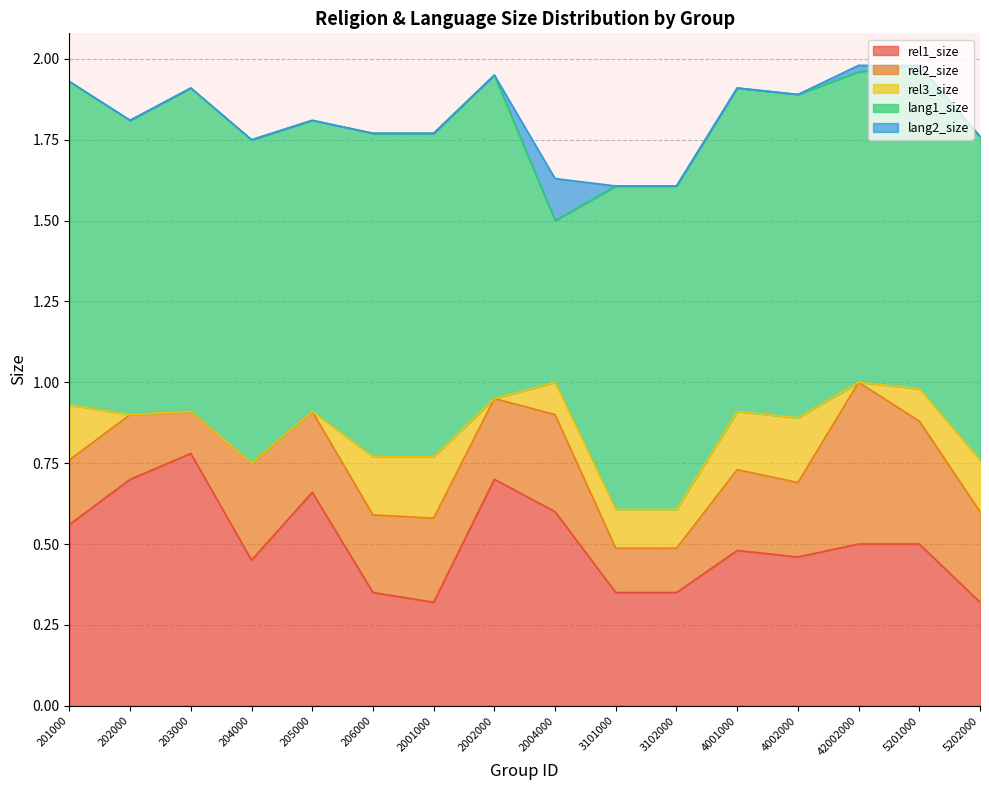

Does the chart display data point markers on the line(s)?

No